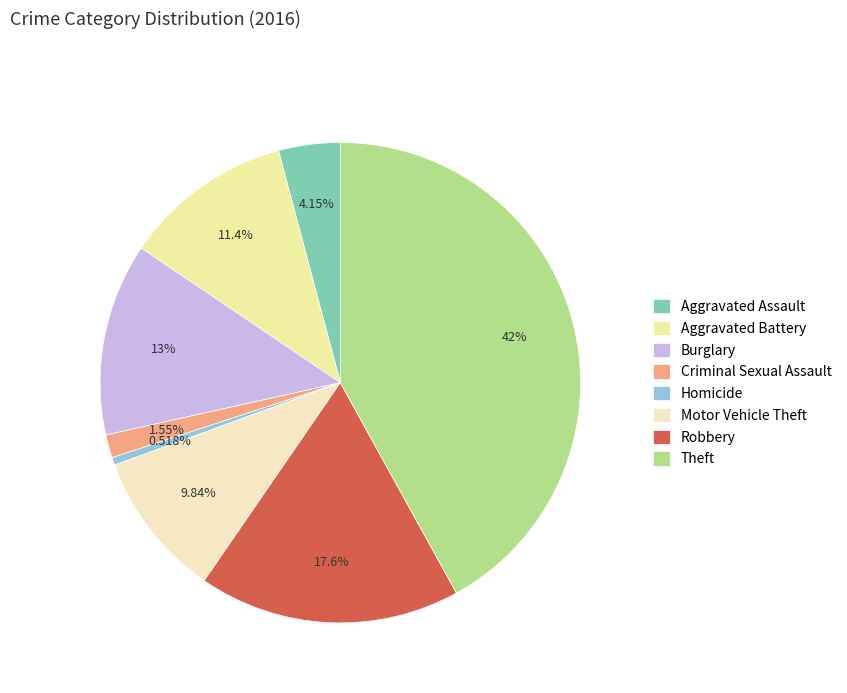

What is the ratio of the value at Theft to the value at Homicide?

81.0